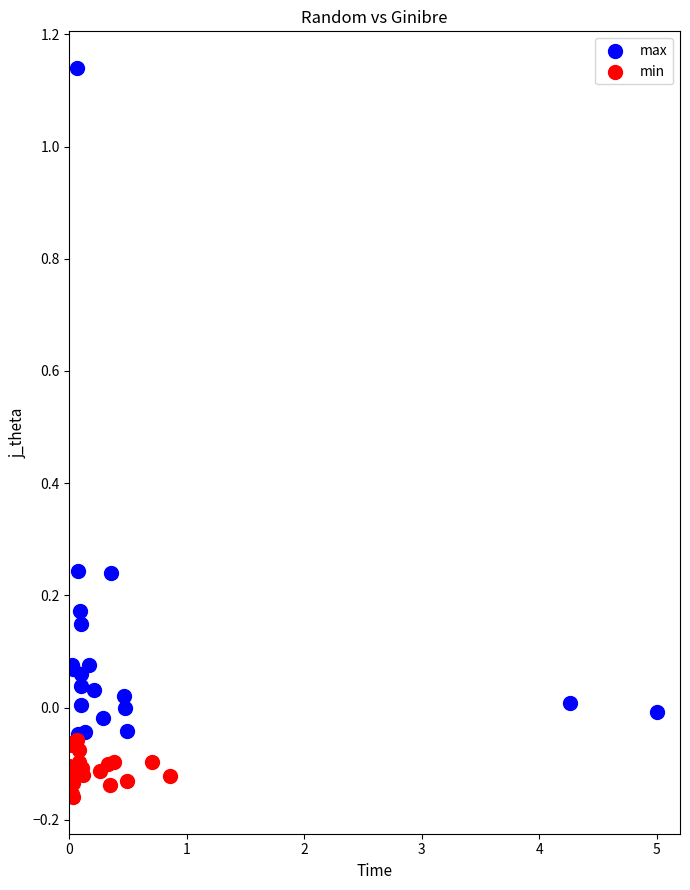

Which series reaches the maximum Y coordinate?

max